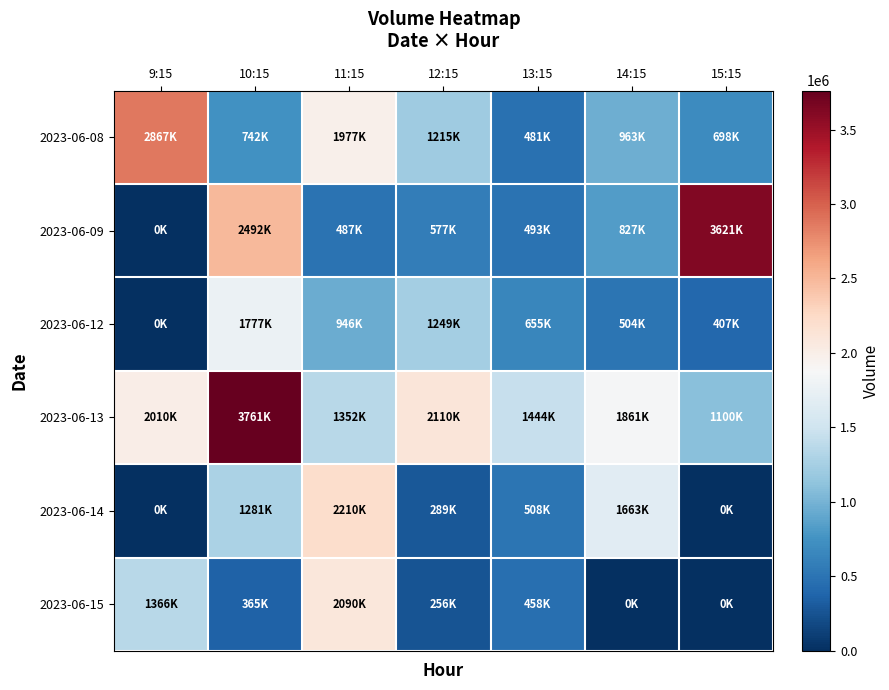

Reading right to left, transcribe all the data shown in this chart.

2023-06-08: 15:15=698057	14:15=963525	13:15=481671	12:15=1215025	11:15=1977090	10:15=742615	9:15=2867870
2023-06-09: 15:15=3621848	14:15=827262	13:15=493458	12:15=577247	11:15=487416	10:15=2492292	9:15=0
2023-06-12: 15:15=407966	14:15=504694	13:15=655372	12:15=1249007	11:15=946340	10:15=1777796	9:15=0
2023-06-13: 15:15=1100805	14:15=1861742	13:15=1444732	12:15=2110002	11:15=1352648	10:15=3761745	9:15=2010609
2023-06-14: 15:15=0	14:15=1663796	13:15=508536	12:15=289069	11:15=2210049	10:15=1281946	9:15=0
2023-06-15: 15:15=0	14:15=0	13:15=458623	12:15=256480	11:15=2090775	10:15=365452	9:15=1366008